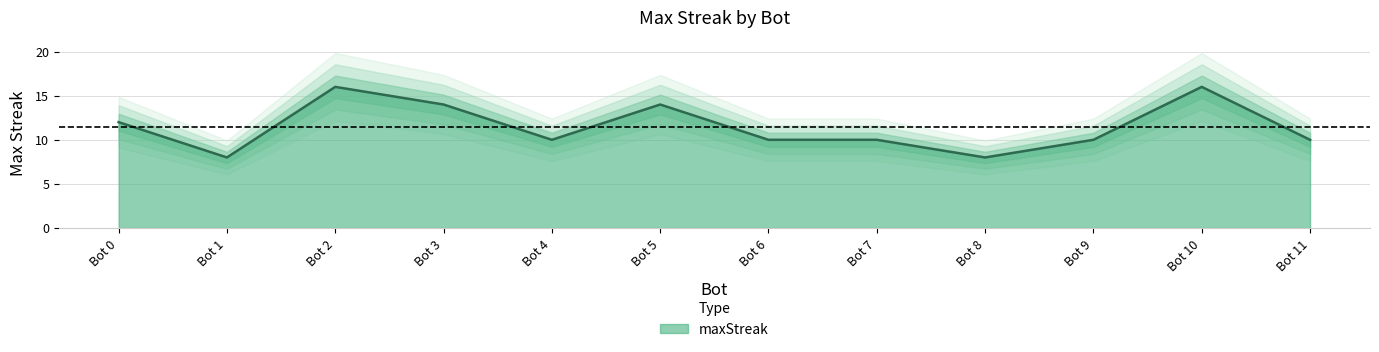

What is the maximum value shown in the chart?

16